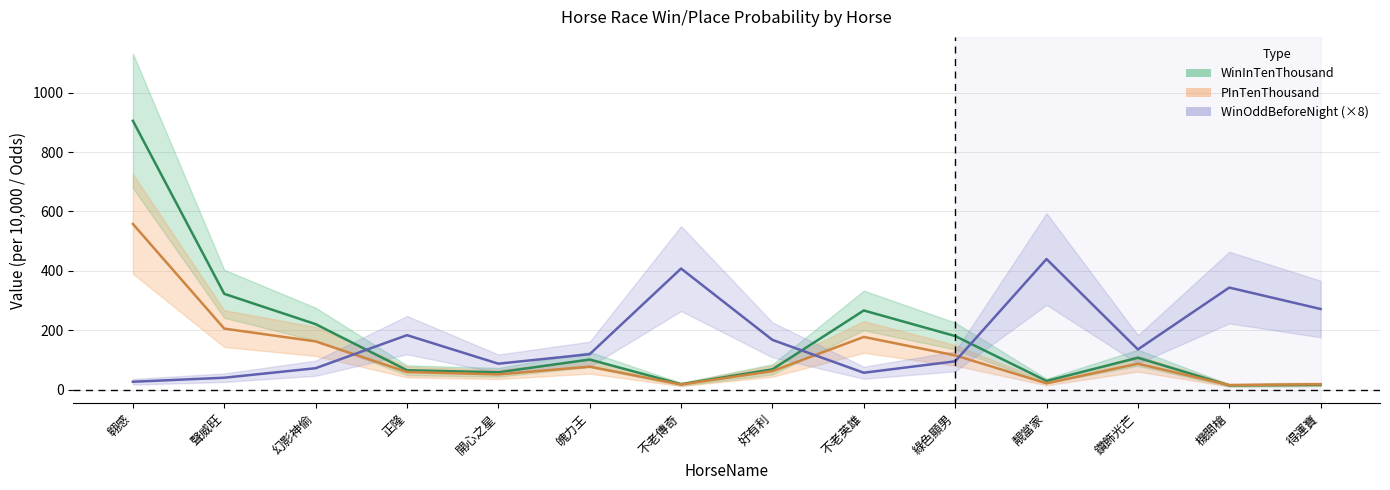

At which category does PInTenThousand reach its first local valley?

開心之星